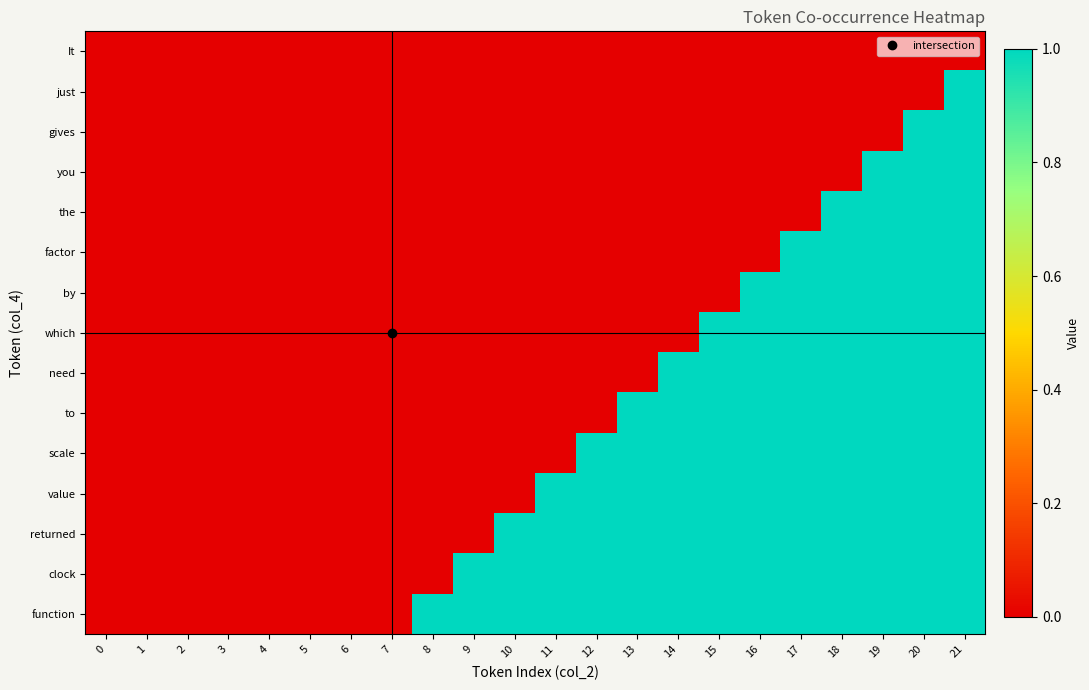

Count the number of data series in this chart.

15